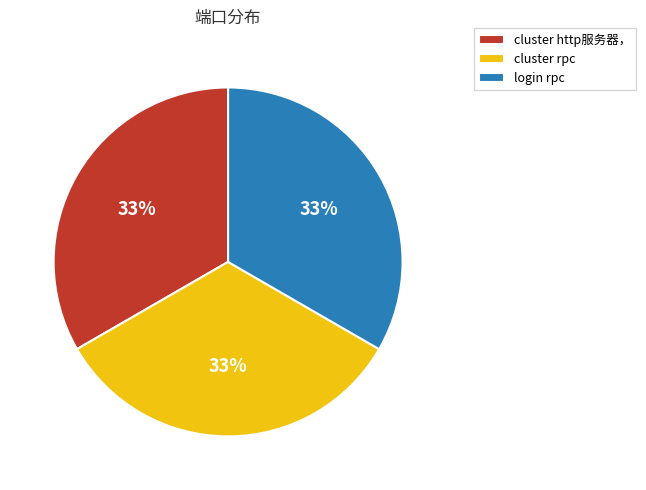

Is it true that cluster rpc is 33% of the pie?

True